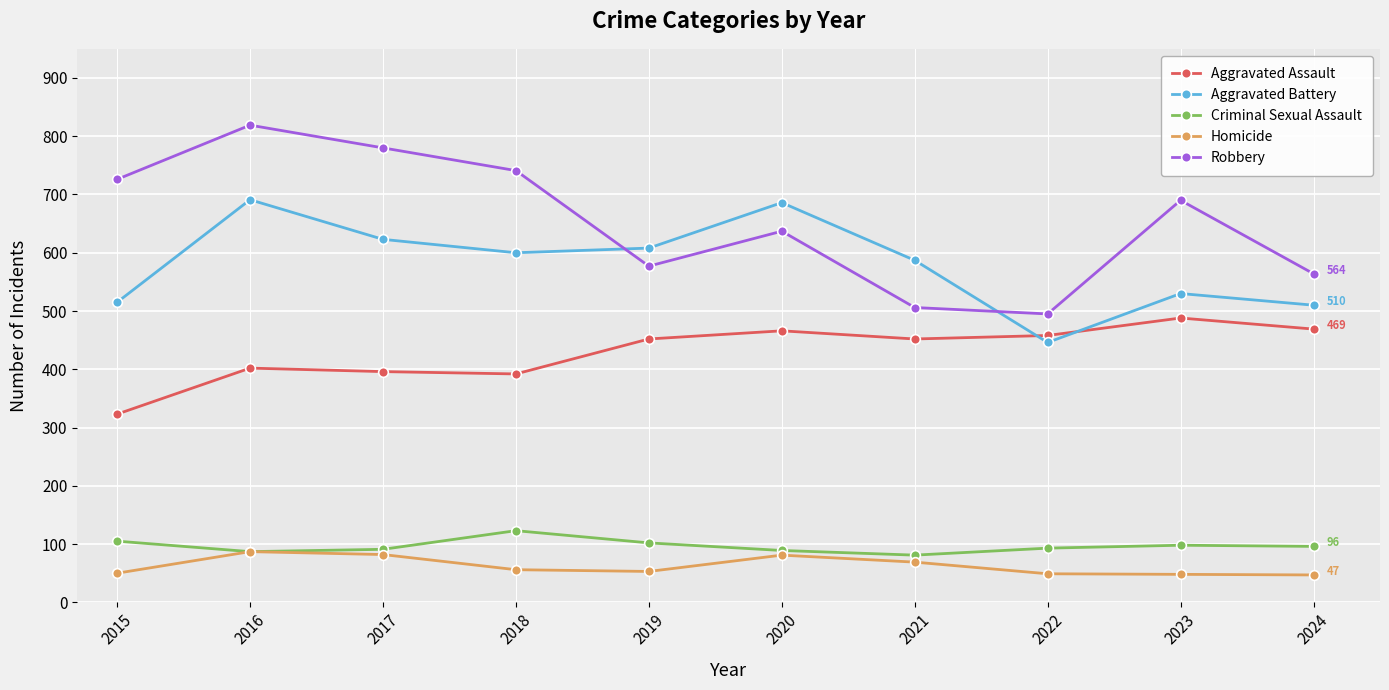

Is the value of Aggravated Battery at 2021 greater than the value of Robbery at 2021?

Yes